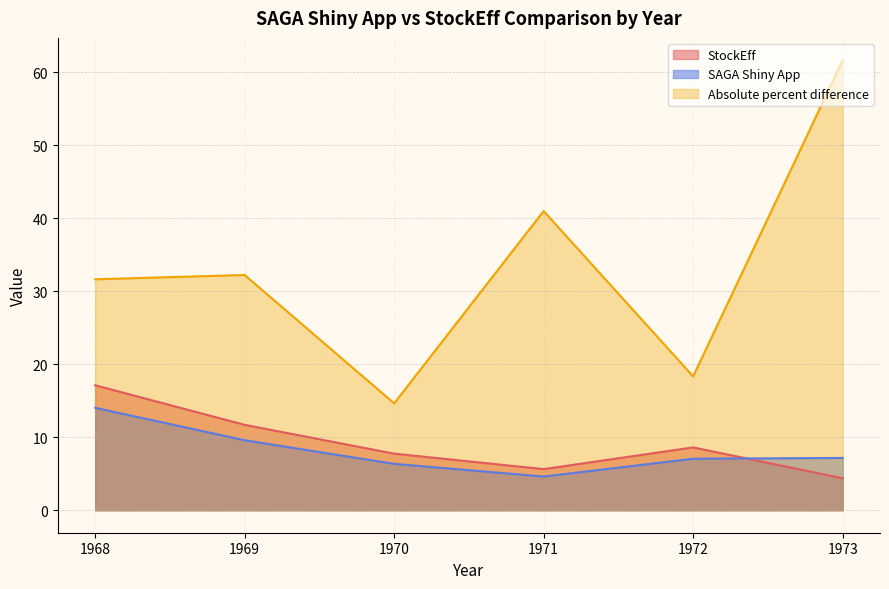

Is the value of Absolute percent difference at 1970 greater than the value of StockEff at 1969?

Yes